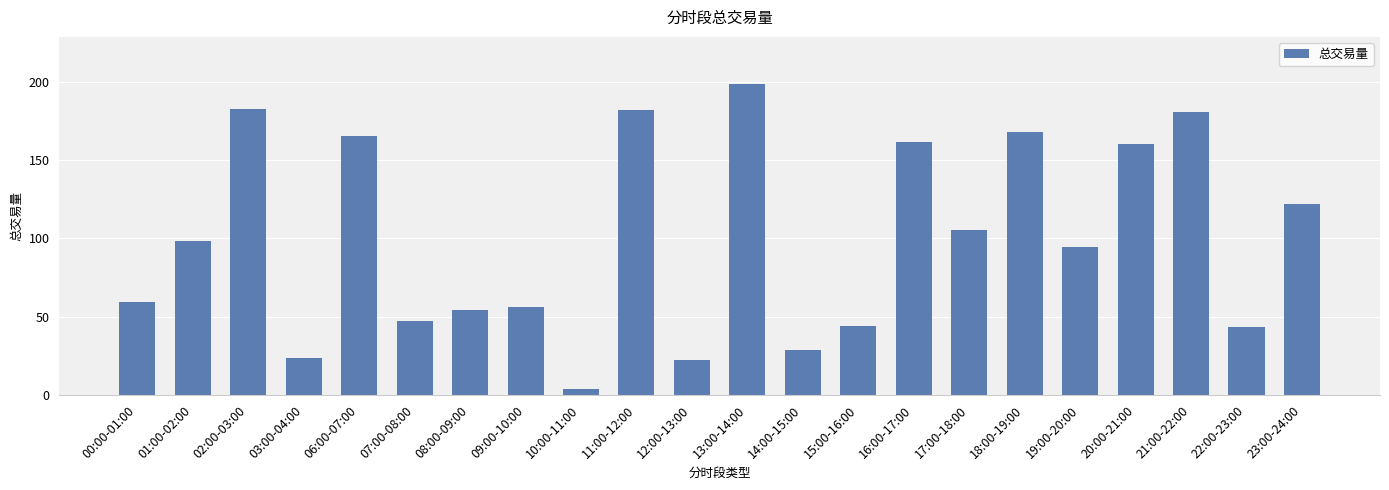

What is the difference between the maximum and second lowest values?

176.6